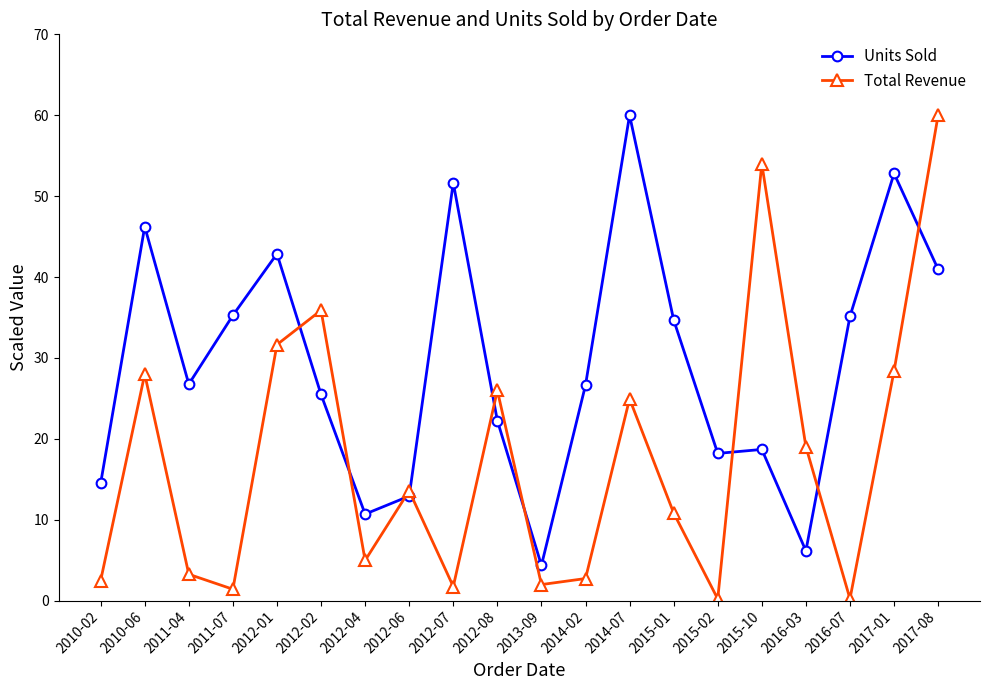

List the series in order of their overall mean, lowest first.

Total Revenue, Units Sold